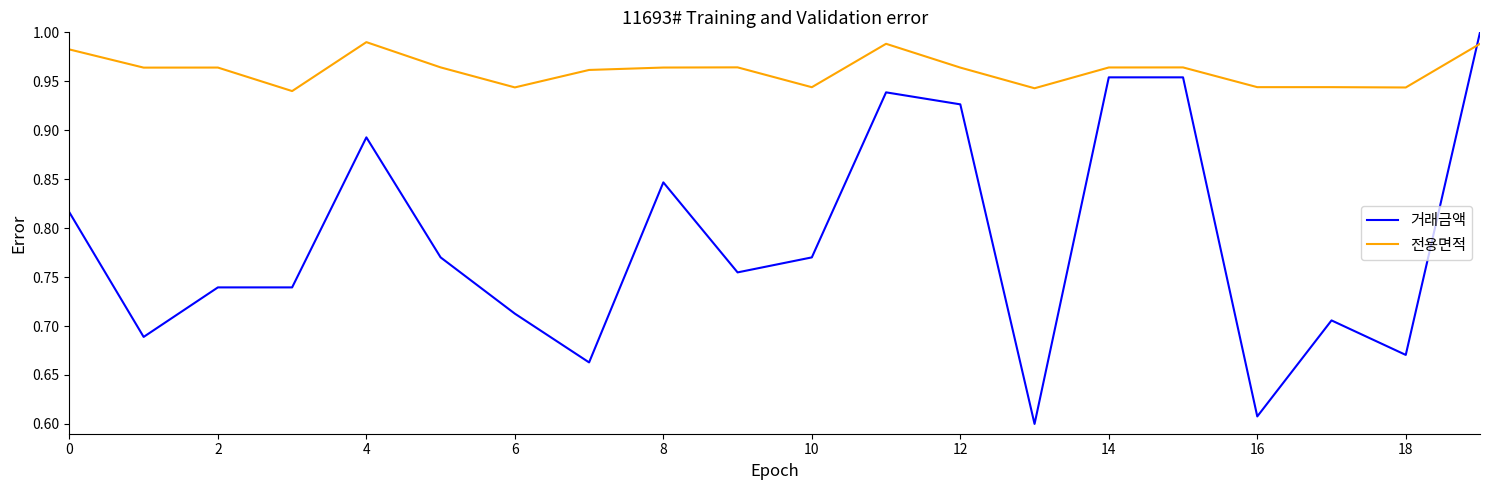

List the series in order of their overall mean, lowest first.

거래금액, 전용면적